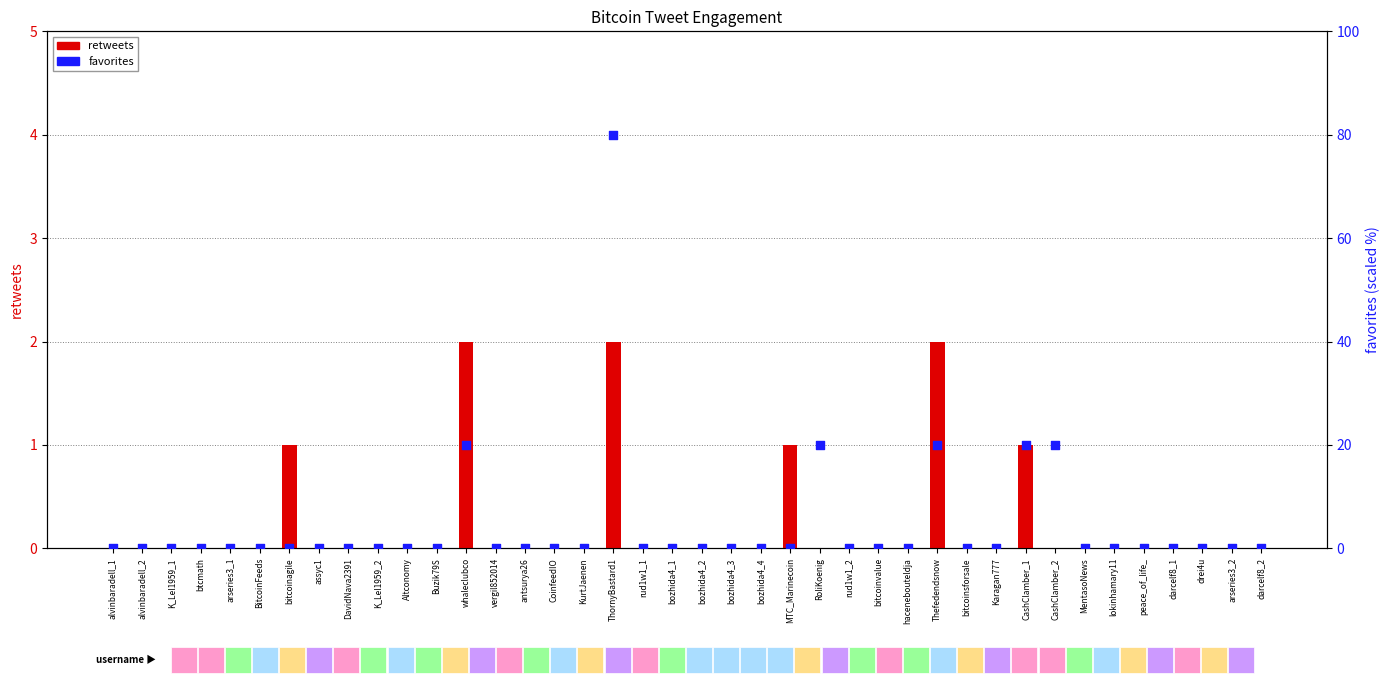

Which series has the widest spread of Y values?

favorites